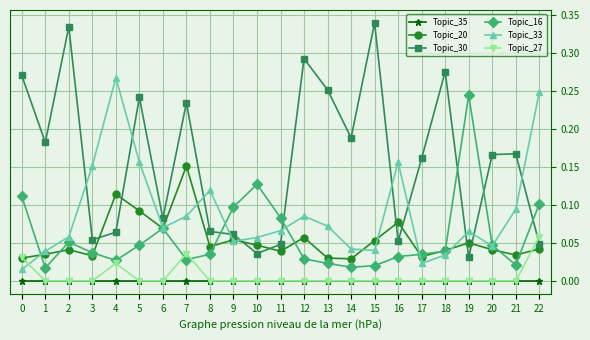

The value of Topic_30 at 6 is 0.0. True or false?

False